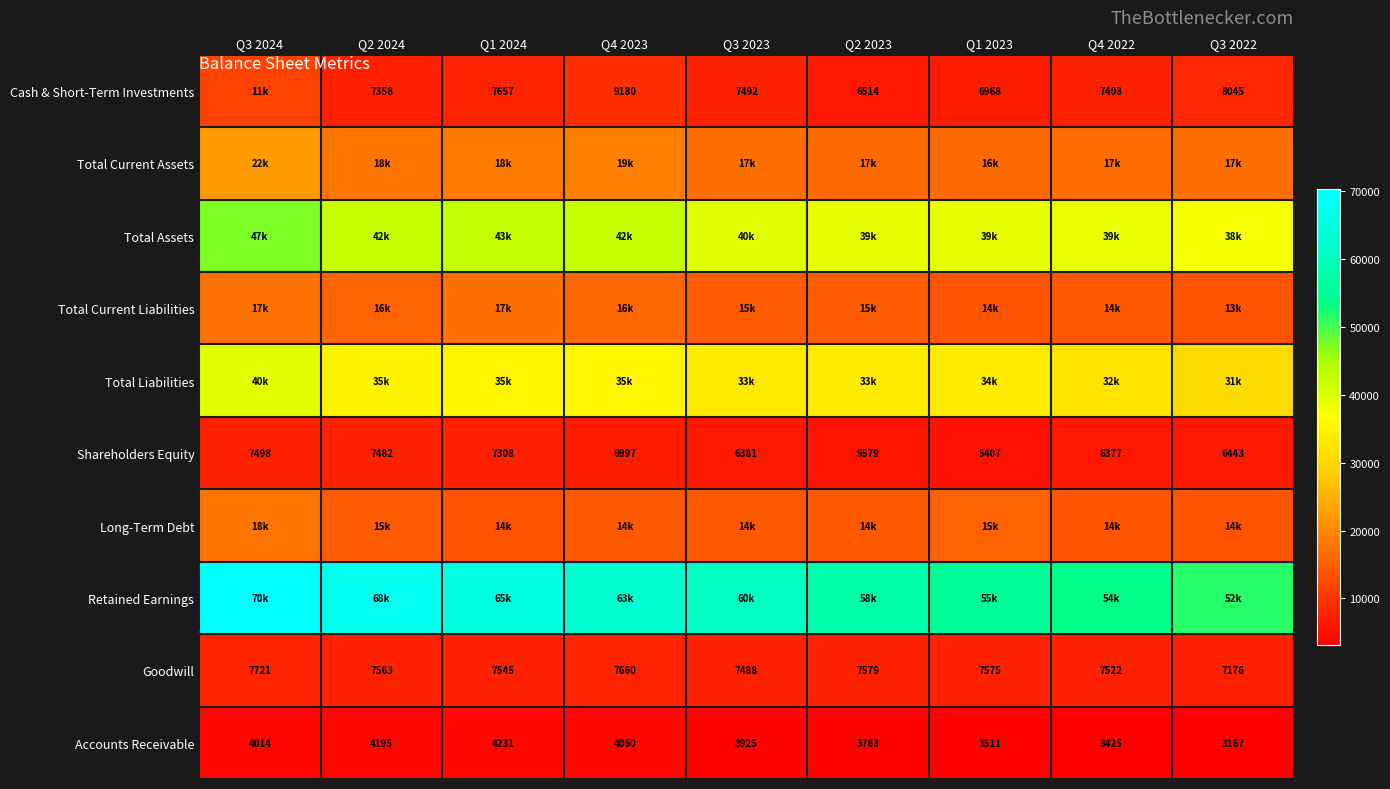

At how many categories does at least one series exceed 69159?

1